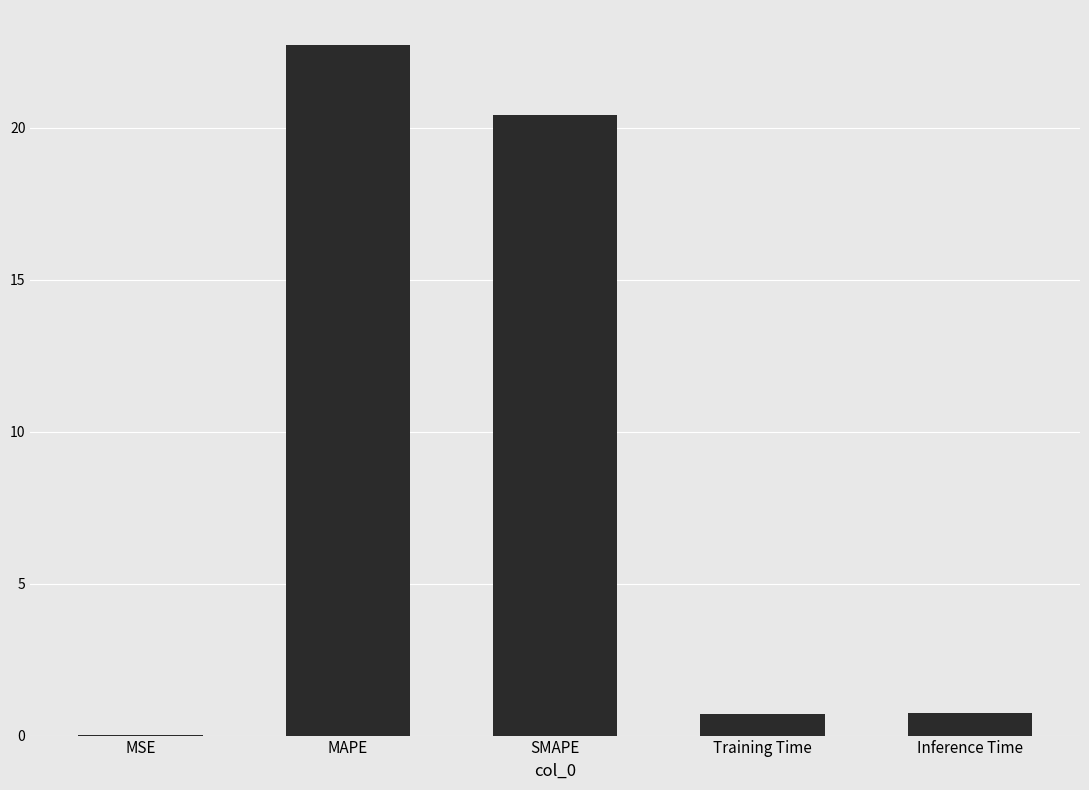

At which label is the value closest to 11?

SMAPE